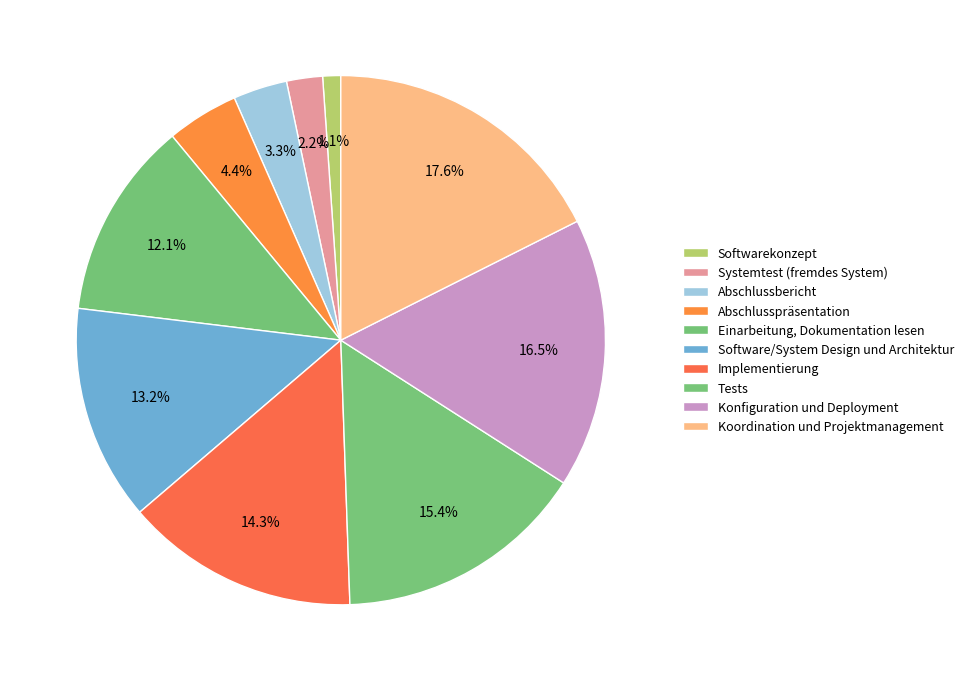

Is Softwarekonzept the majority of the pie?

No